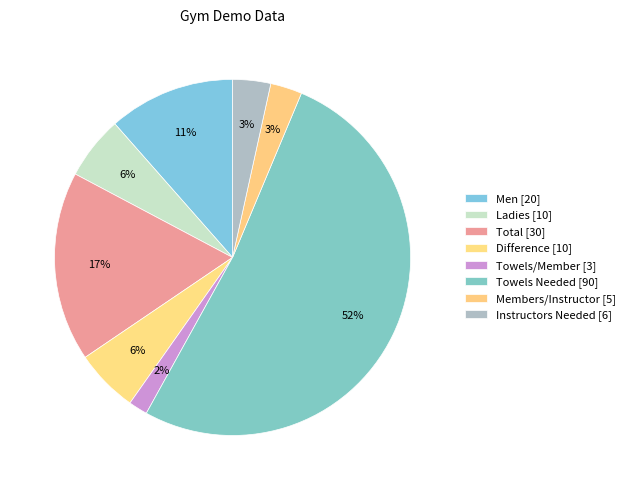

Which slice is the largest?

Towels Needed